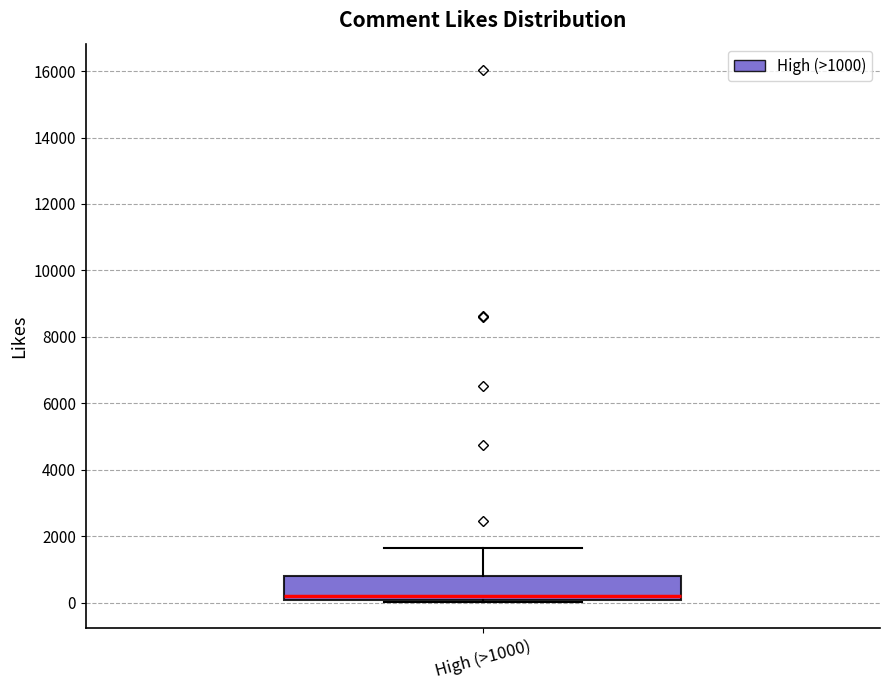

Where does the upper whisker of the box for High (>1000) end on the y-axis? The values are not printed on the chart, so give them approximately, as read against the axis.

1600